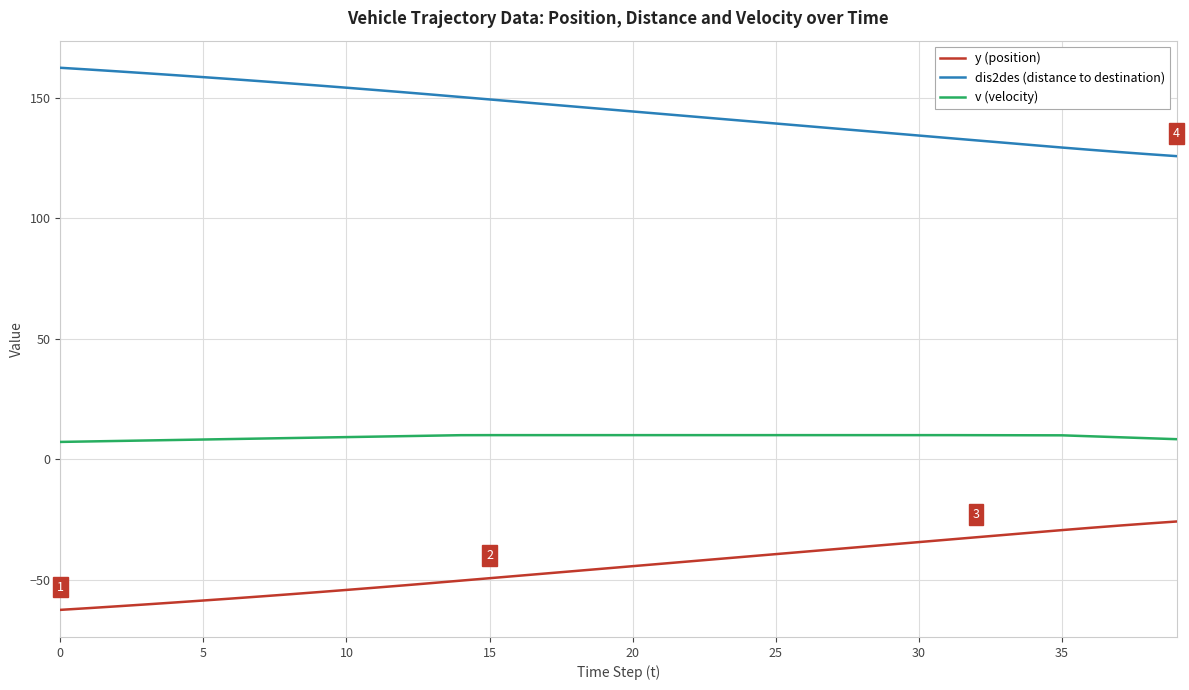

Does the chart have visible grid lines?

Yes